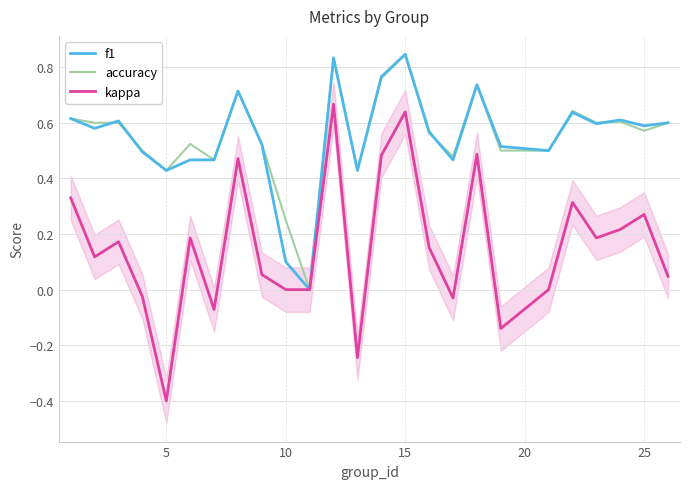

What are all the series names shown in the legend?

f1, accuracy, kappa